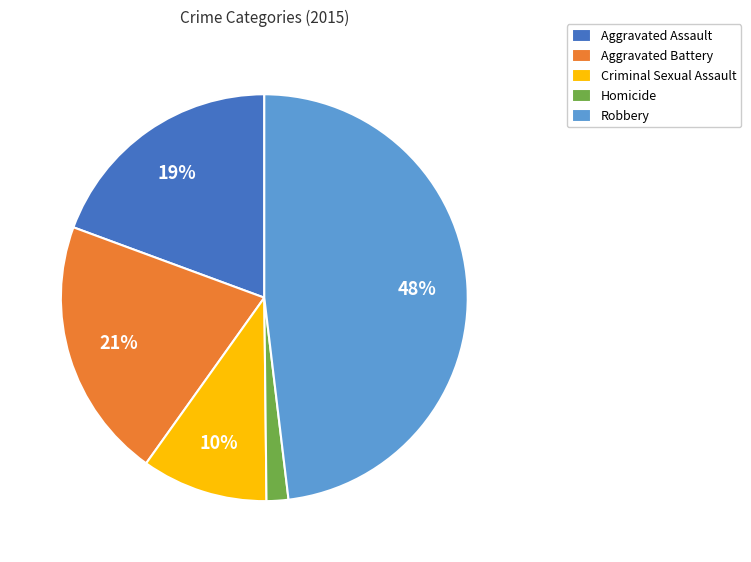

Is Criminal Sexual Assault the majority of the pie?

No